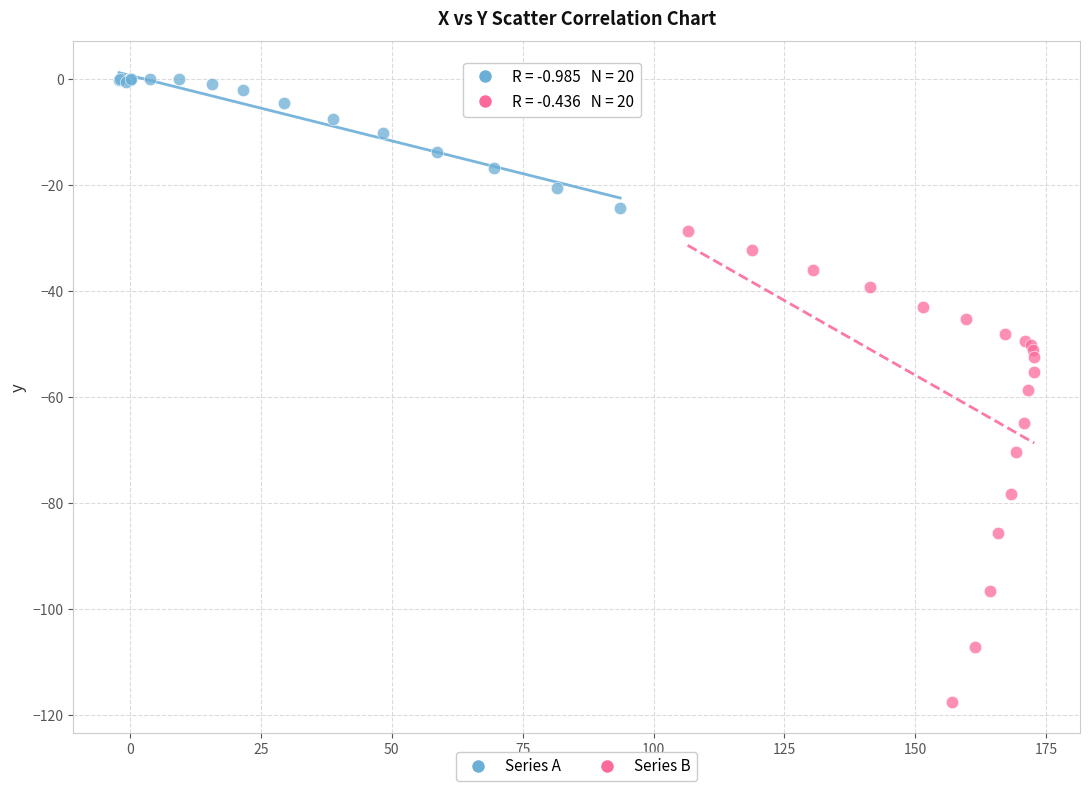

Which series contains the lowest Y value?

Series B